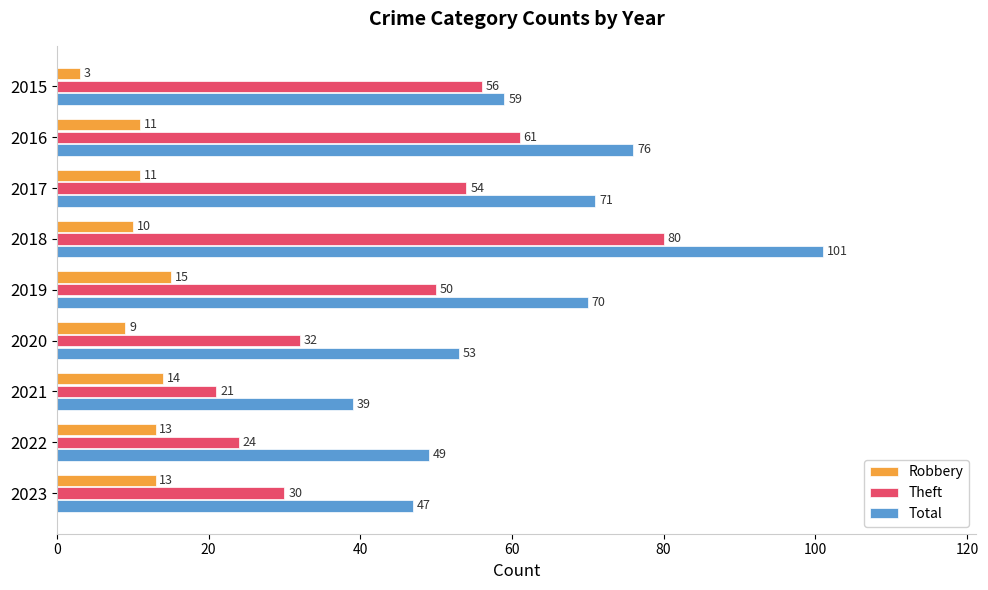

The value of Theft at 2017 is 54. True or false?

True